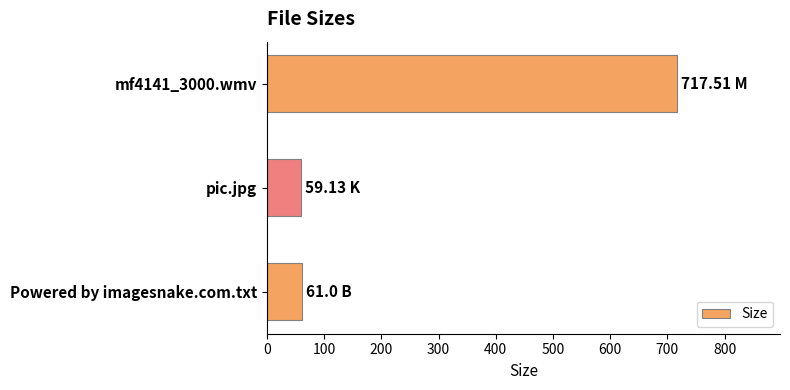

Between mf4141_3000.wmv and Powered by imagesnake.com.txt, which is larger?

mf4141_3000.wmv